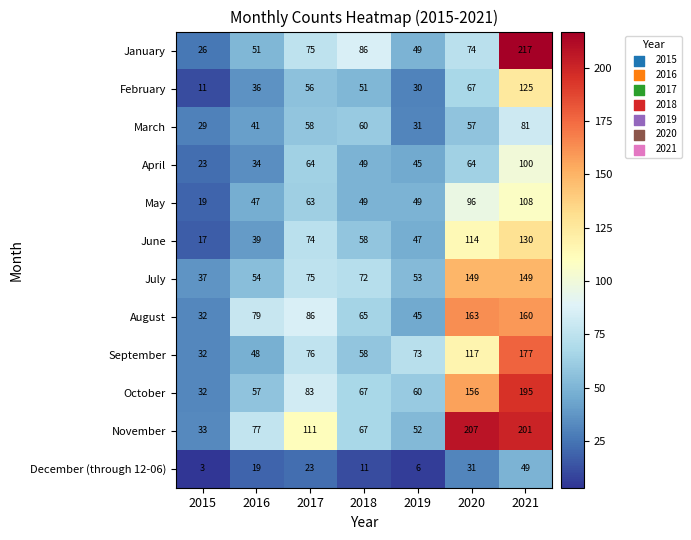

The June series shows 114 at 2020. True or false?

True